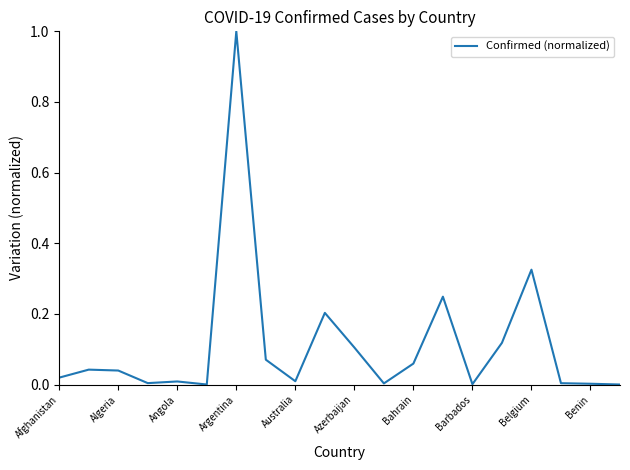

What is the maximum value shown in the chart?

1.0